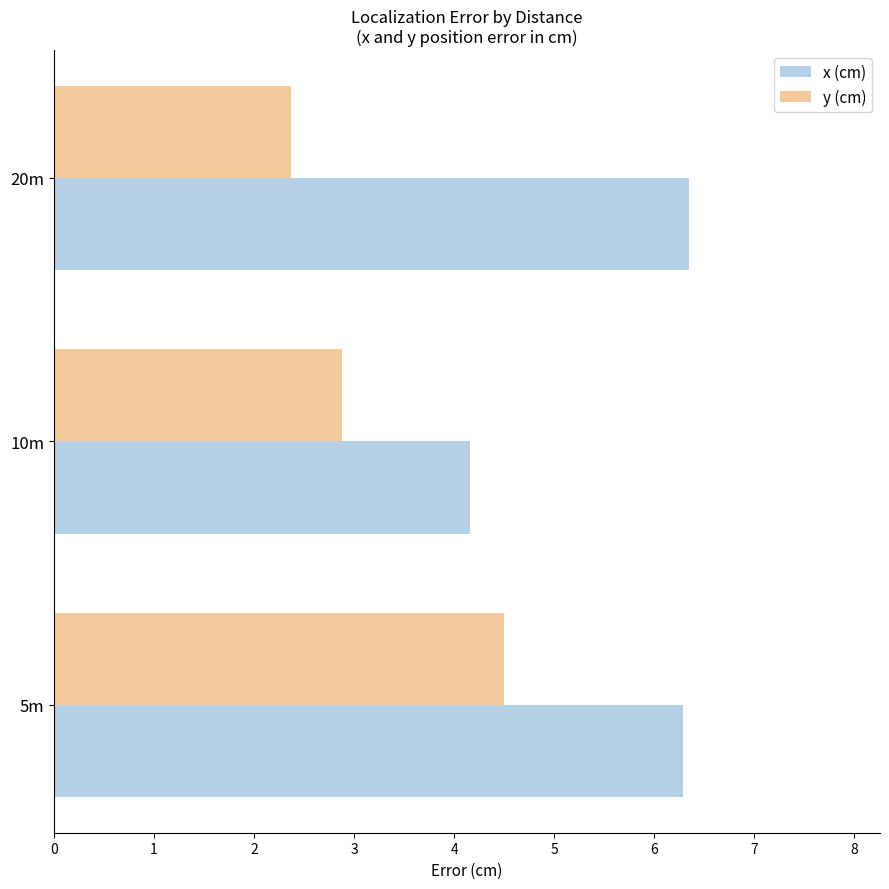

What is the highest value of the y (cm) series?

4.5